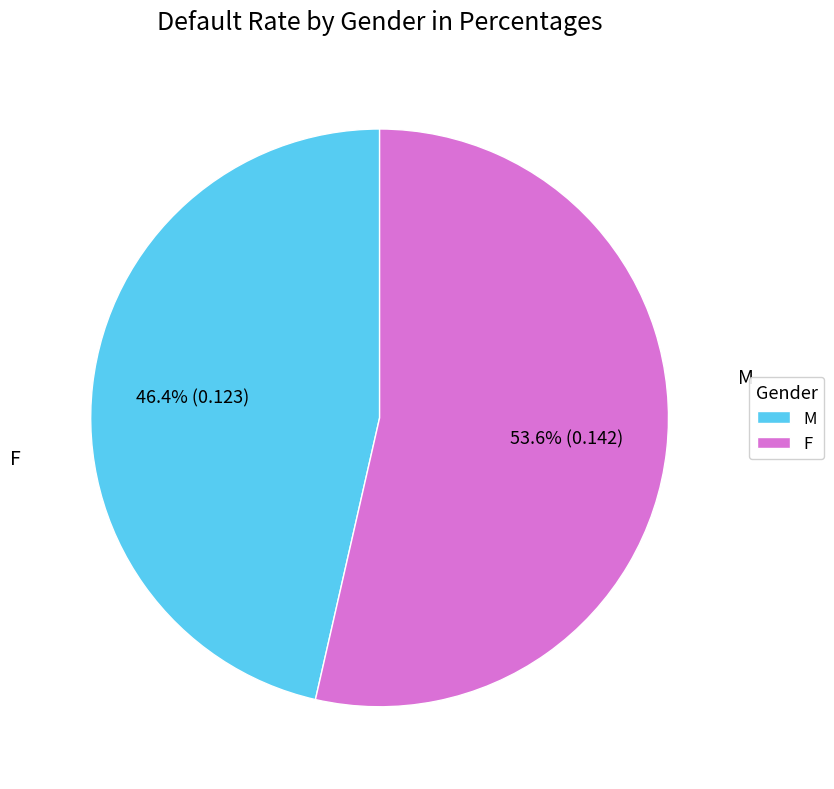

To the nearest percent, what portion does M represent?

46%